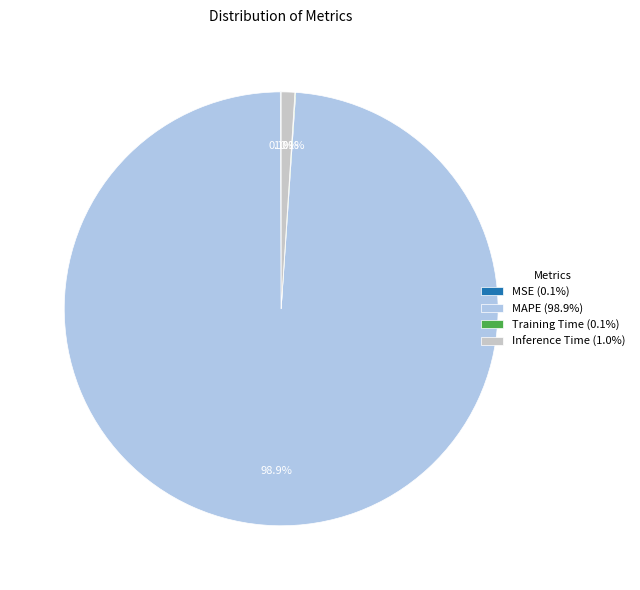

Is Inference Time (1.0%) the majority of the pie?

No